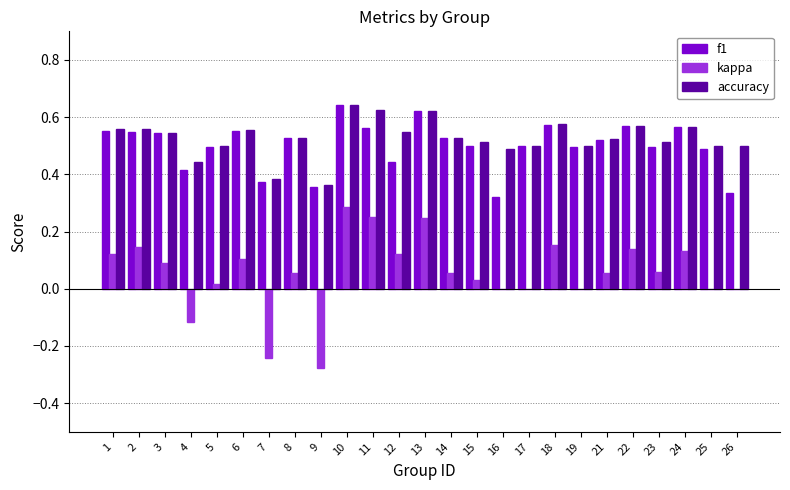

Between 12 and 13, which series saw the biggest shift?

f1